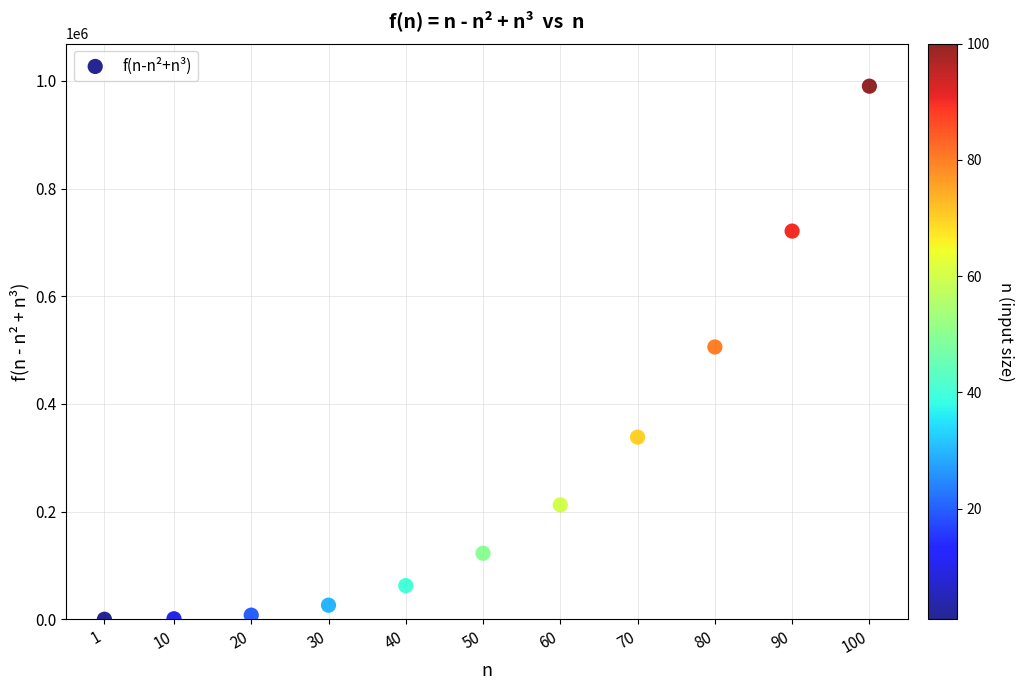

What is the average X value?

50